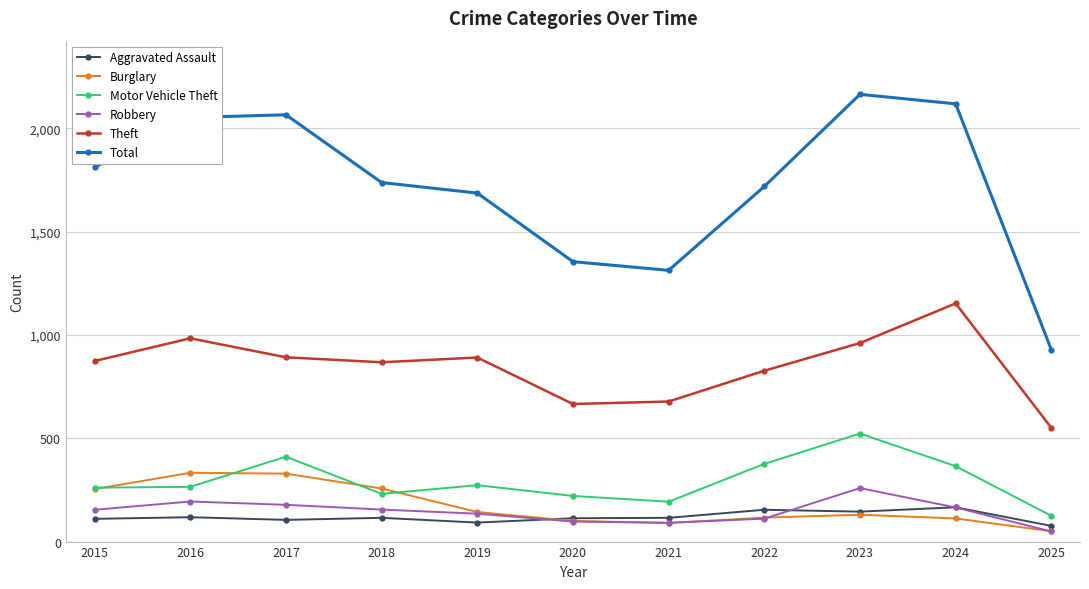

True or false: Total and Theft intersect in this chart.

False